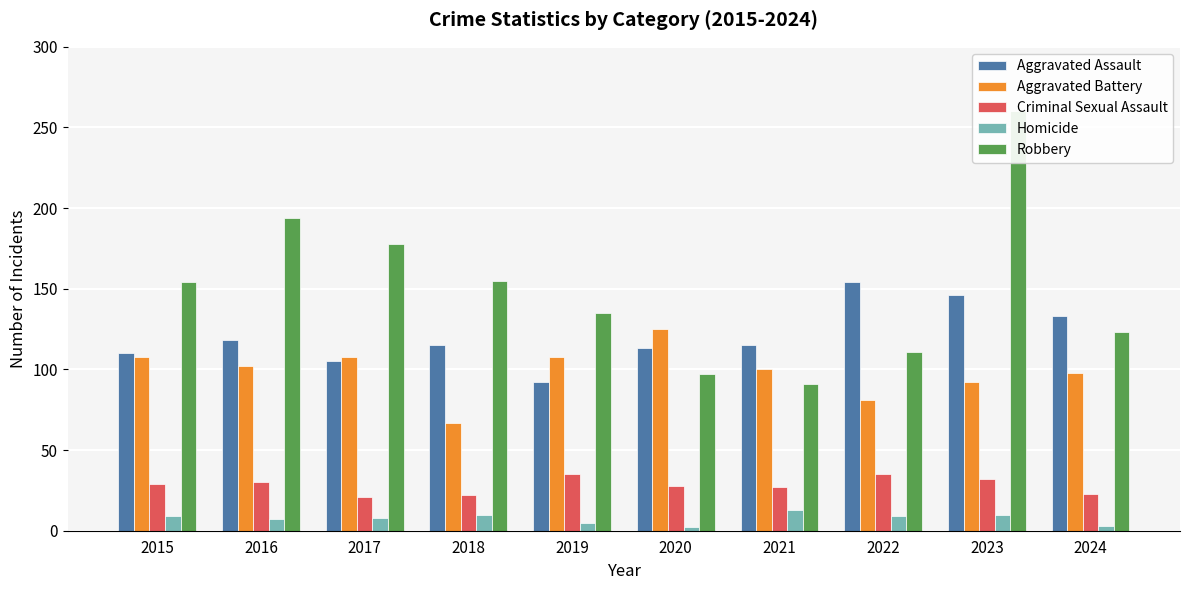

Are the bars horizontal?

No